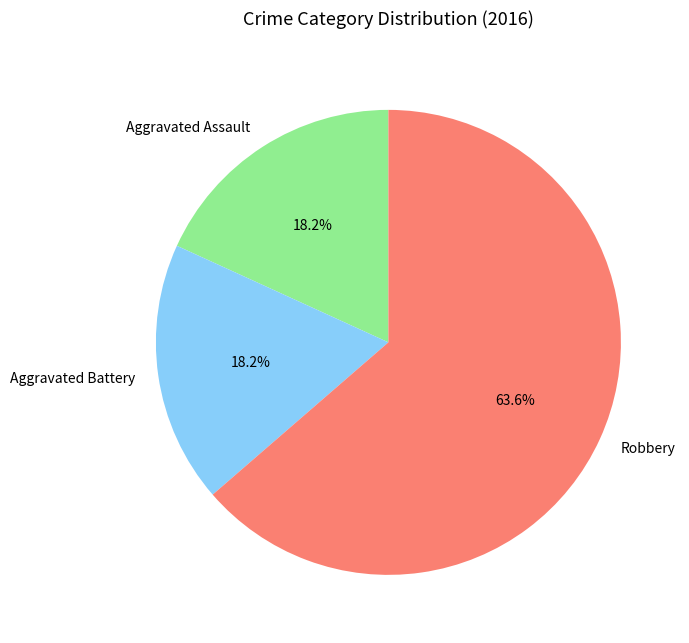

Which category has the biggest portion of the pie?

Robbery